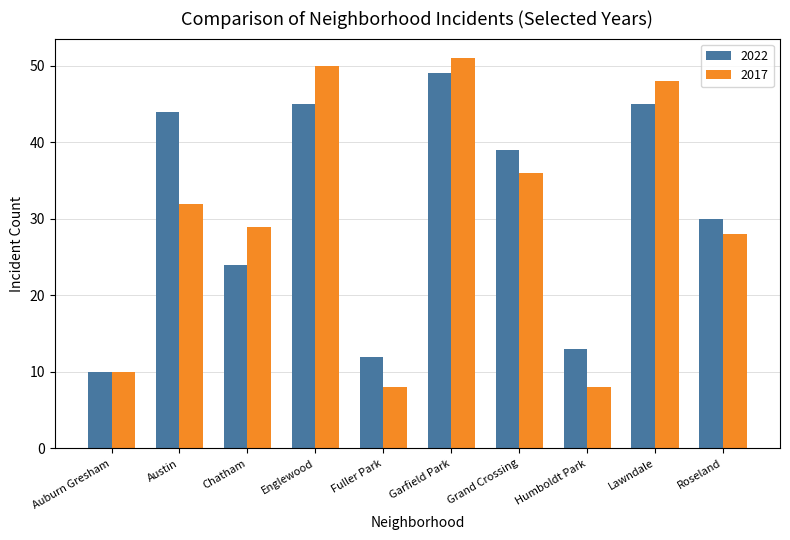

Count the number of categories in the chart.

10